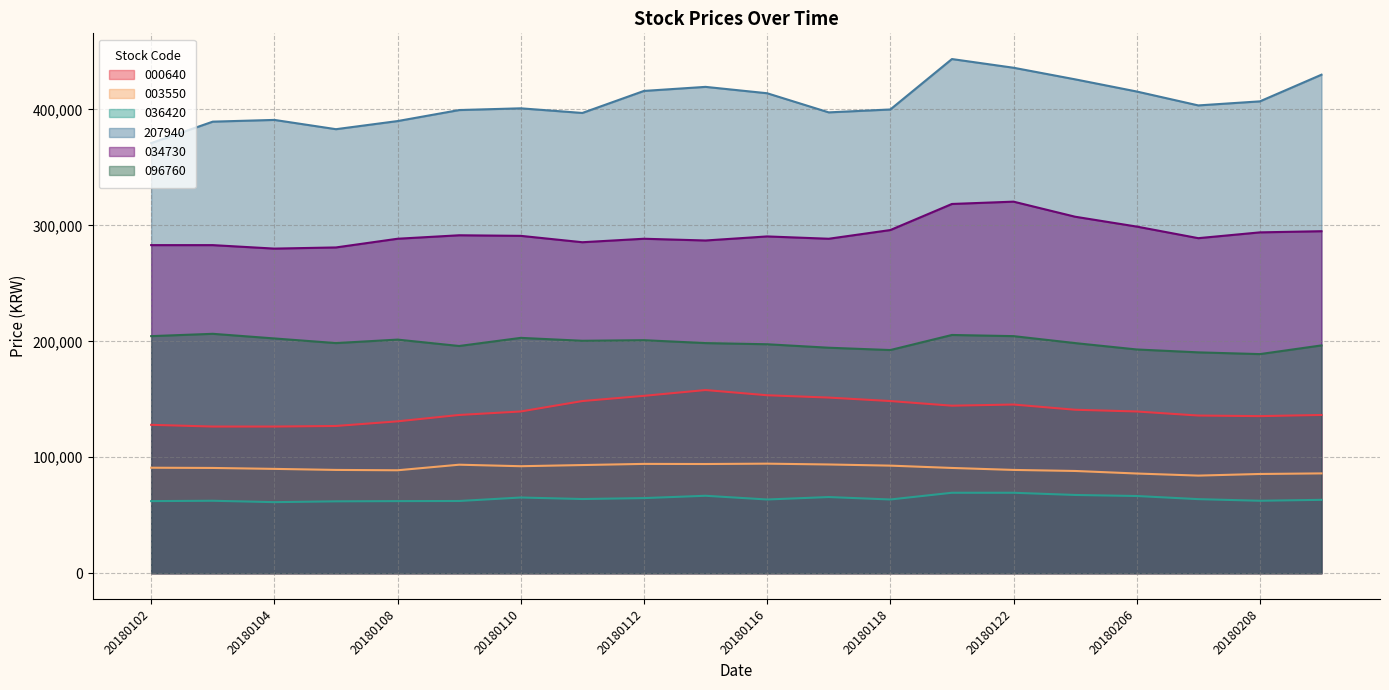

True or false: 034730 has more than 2 interior local peaks.

True